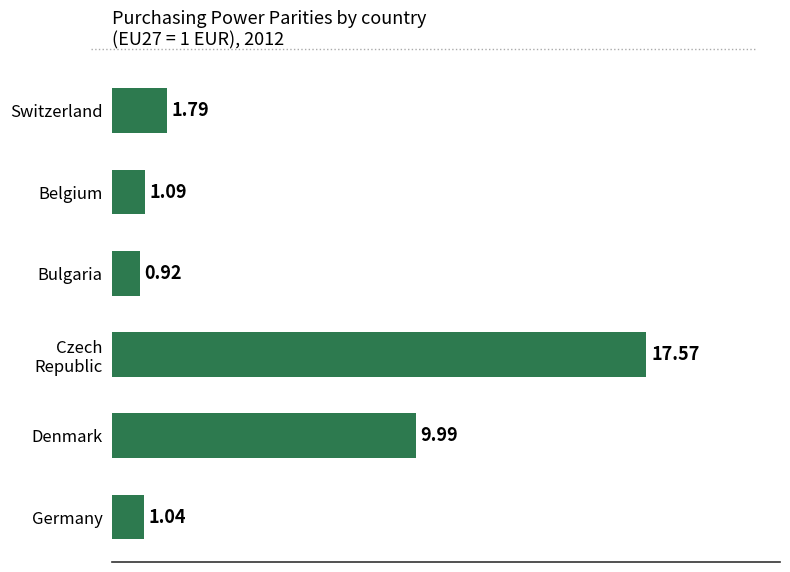

What is the label of the 2nd bar from the bottom?

Denmark